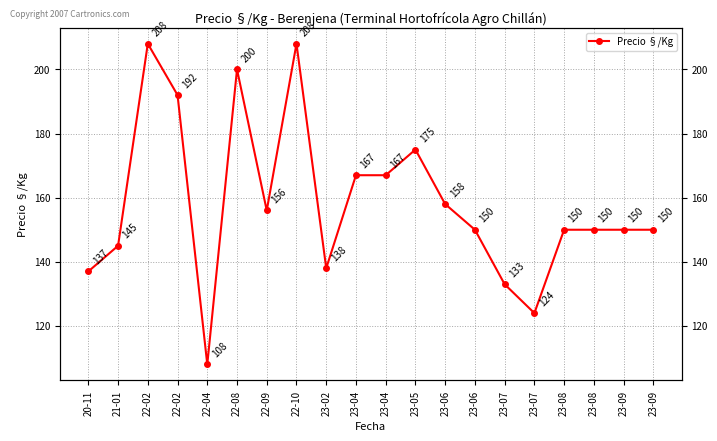

How many lines are shown in the chart?

1